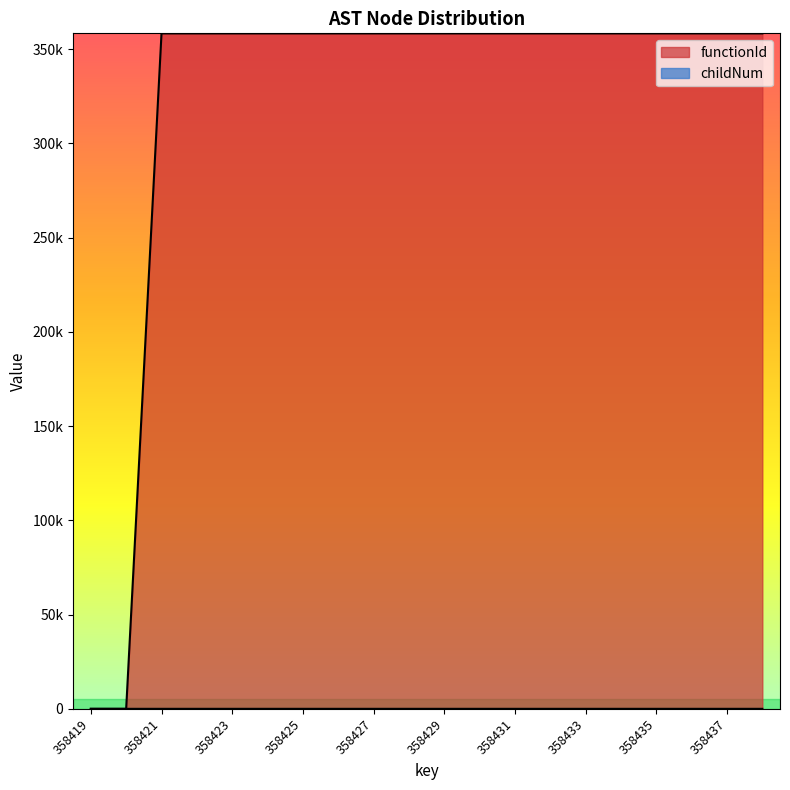

Which series has the largest total across all categories?

functionId